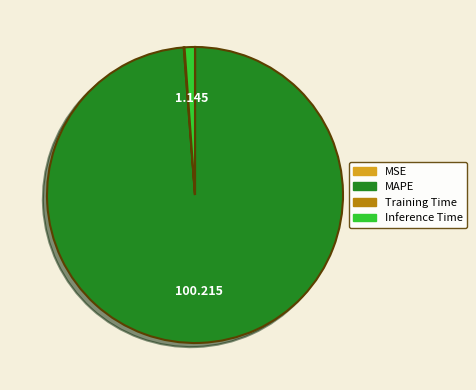

What is the majority slice?

MAPE